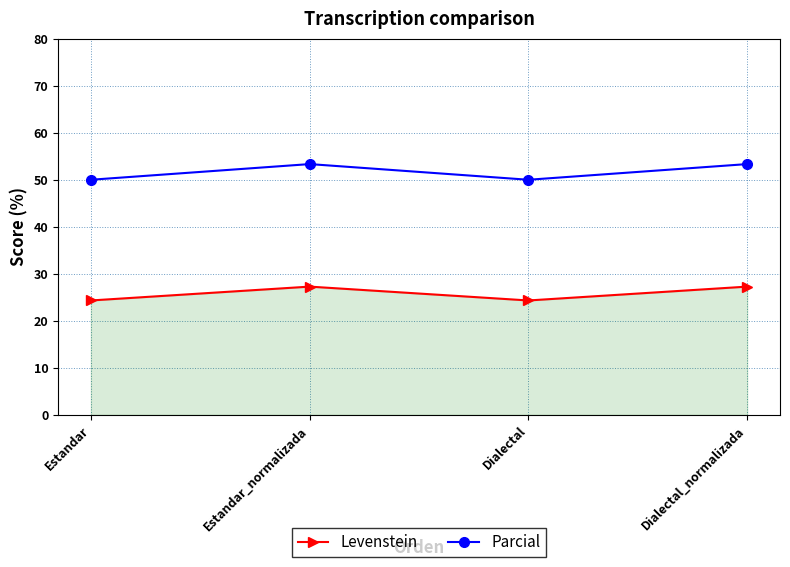

What is the sum of the Levenstein values at Estandar_normalizada and Dialectal_normalizada?

54.5